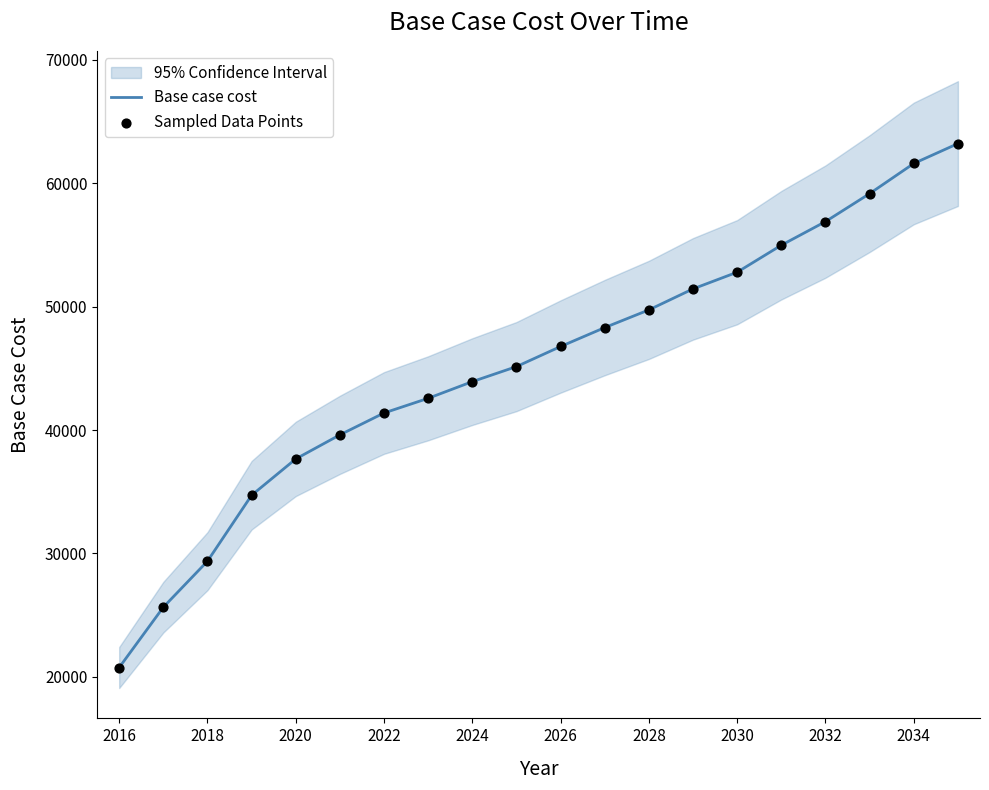

The value of Base case cost at 2026 is 22290.5. True or false?

False